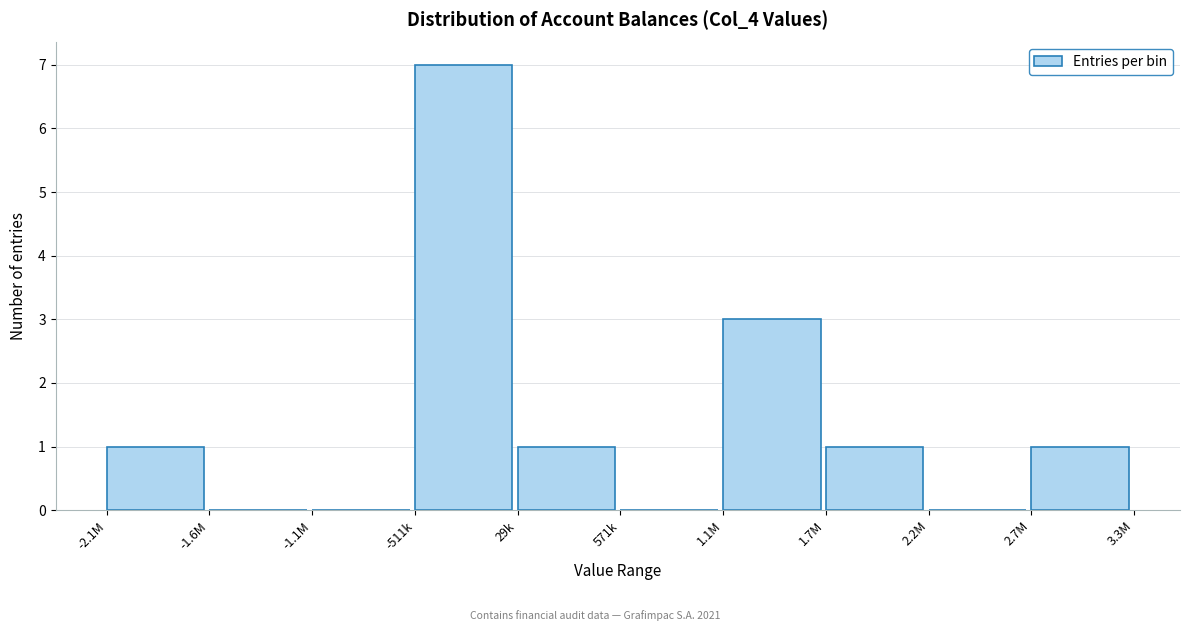

Reading left to right, what are all the values shown in this chart?

-2.1M=1	-1.6M=0	-1.1M=0	-511k=7	29k=1	571k=0	1.1M=3	1.7M=1	2.2M=0	2.7M=1